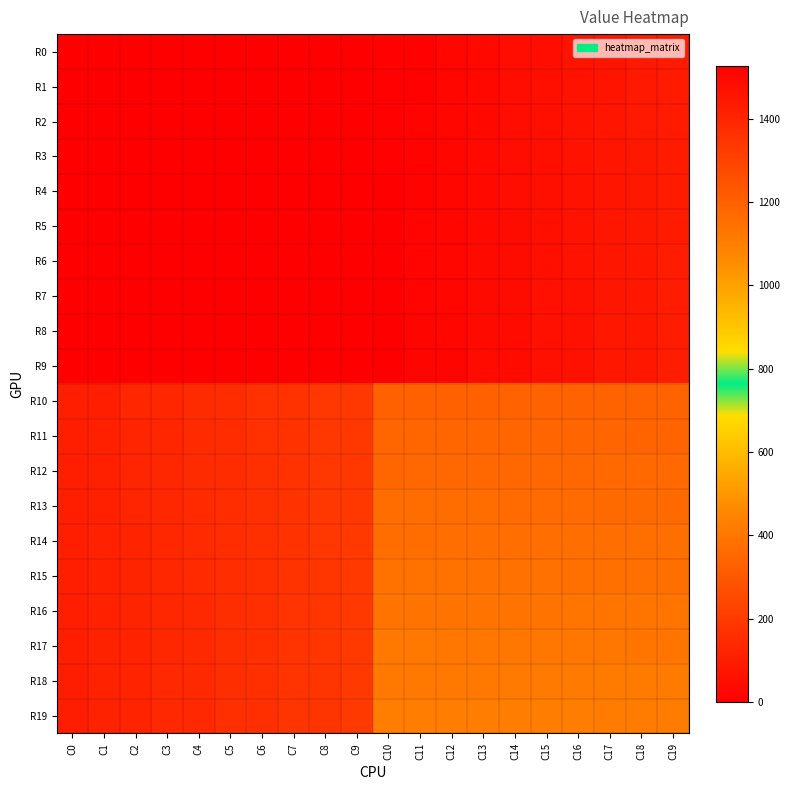

Rank the series at C13 from highest to lowest value.

R0, R1, R2, R3, R4, R5, R6, R7, R8, R9, R19, R18, R17, R16, R15, R14, R13, R12, R11, R10